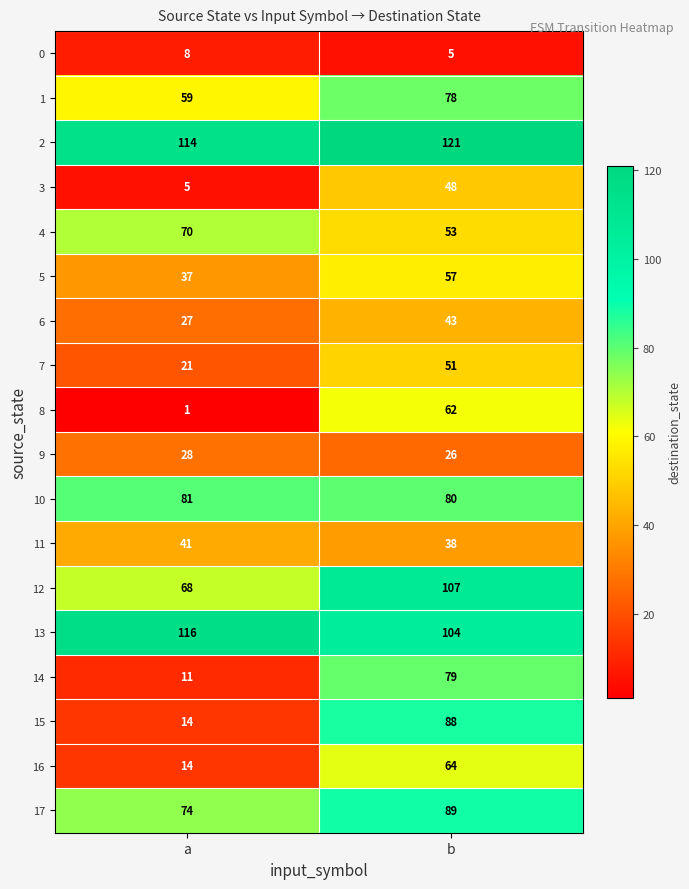

At which label is 3 closest to 26?

a